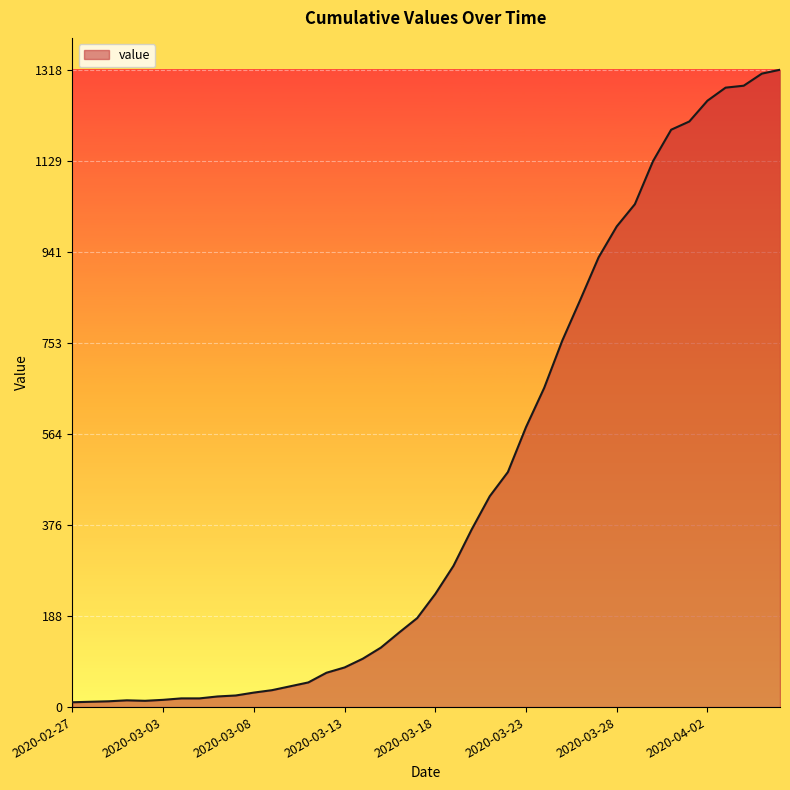

What is the greatest value displayed?

1318